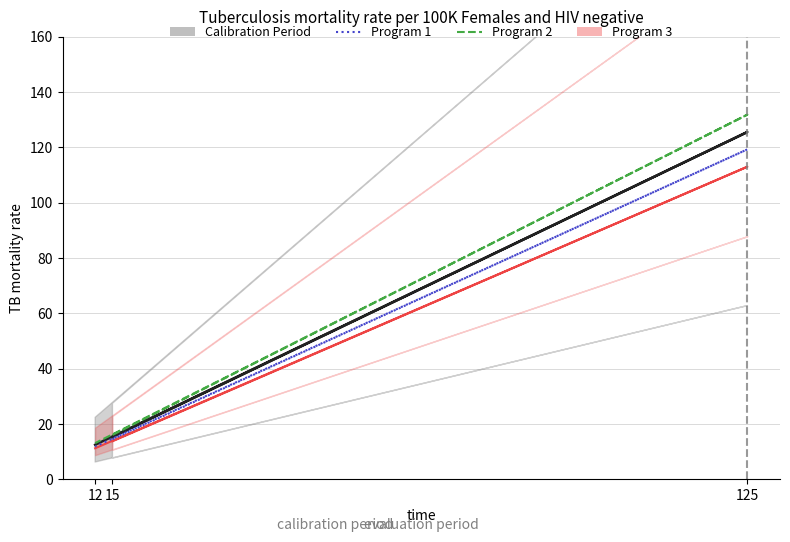

How many values in the Program 1 series are below 14?

1